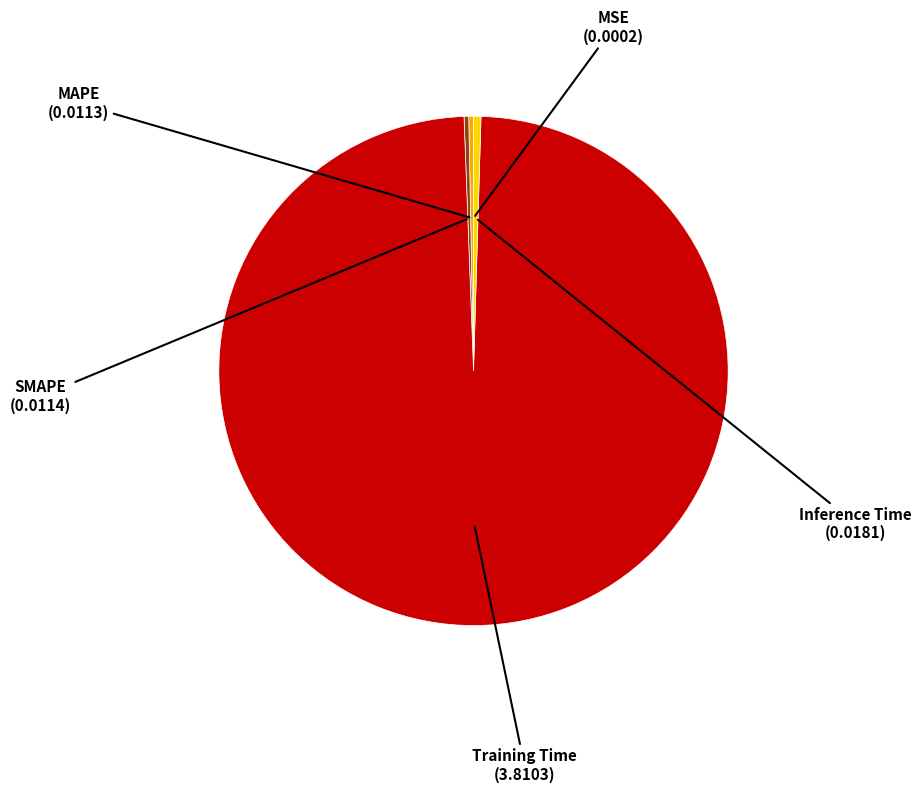

Is there a majority slice in this chart?

Yes